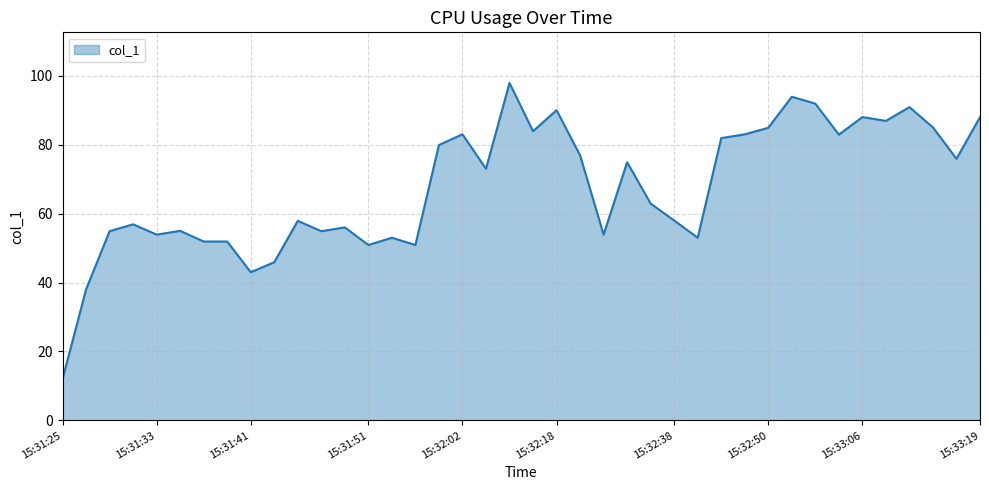

What is the difference between the maximum and minimum values?

85.9